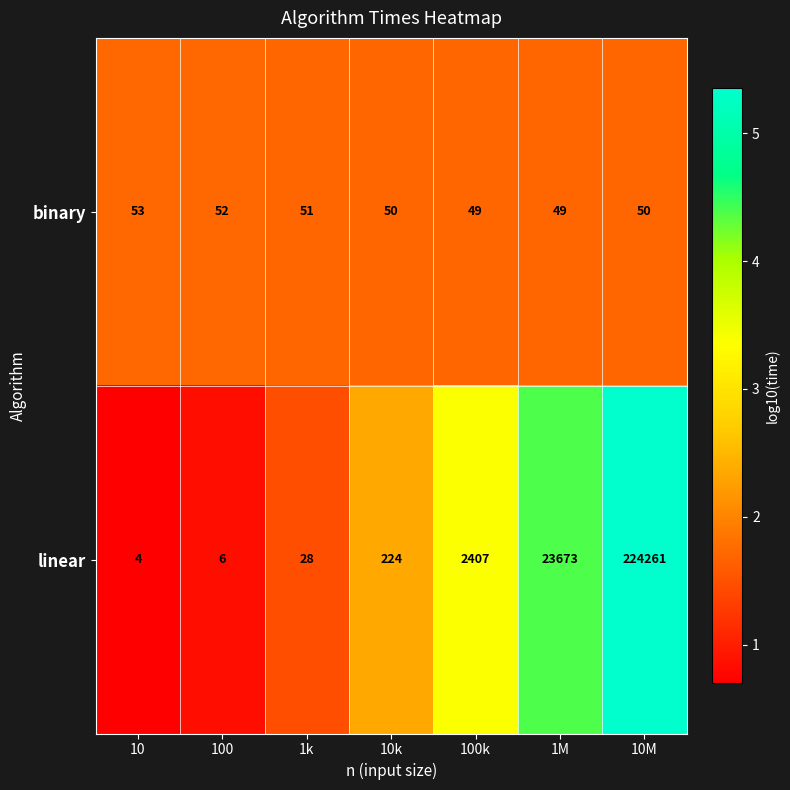

What is the maximum value shown in the chart?

224261